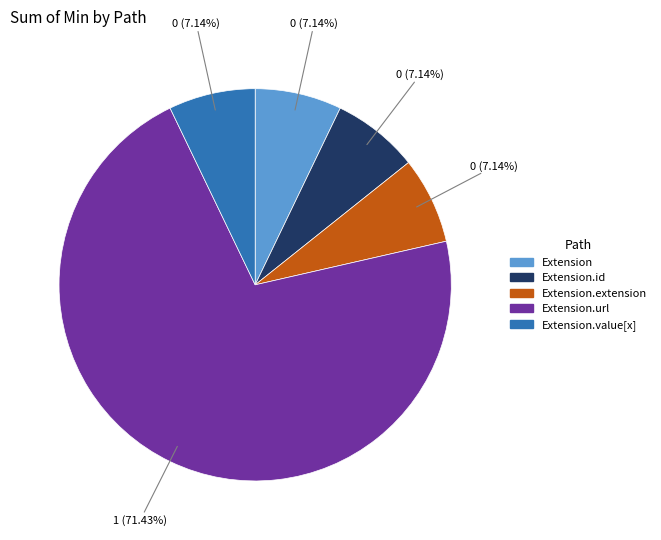

Is there any slice that represents more than half of the pie?

Yes